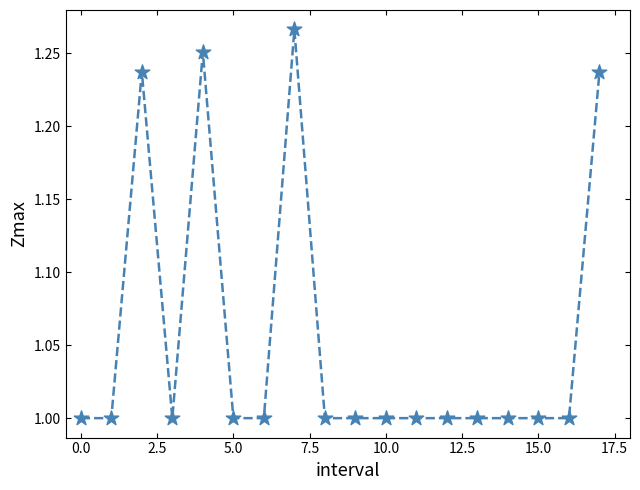

What is the range of Y values (max minus min)?

0.3